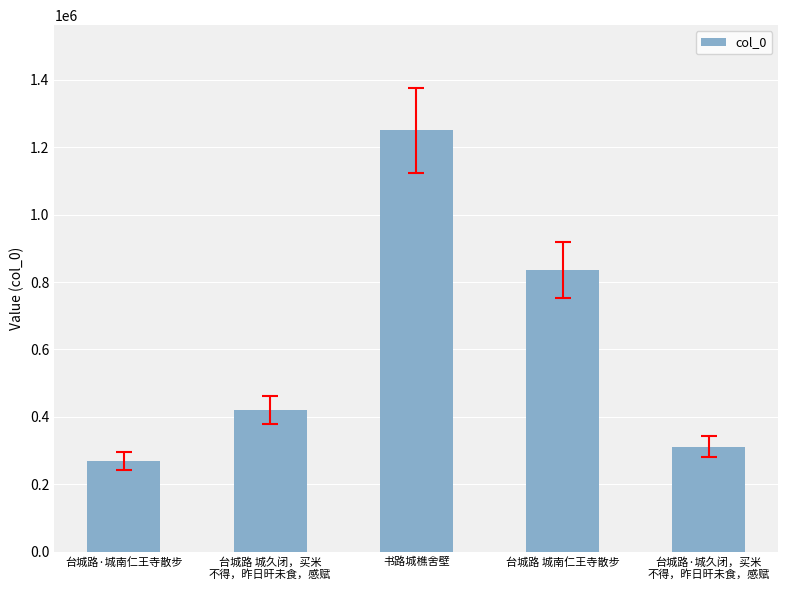

How many data points are less than 419909?

2